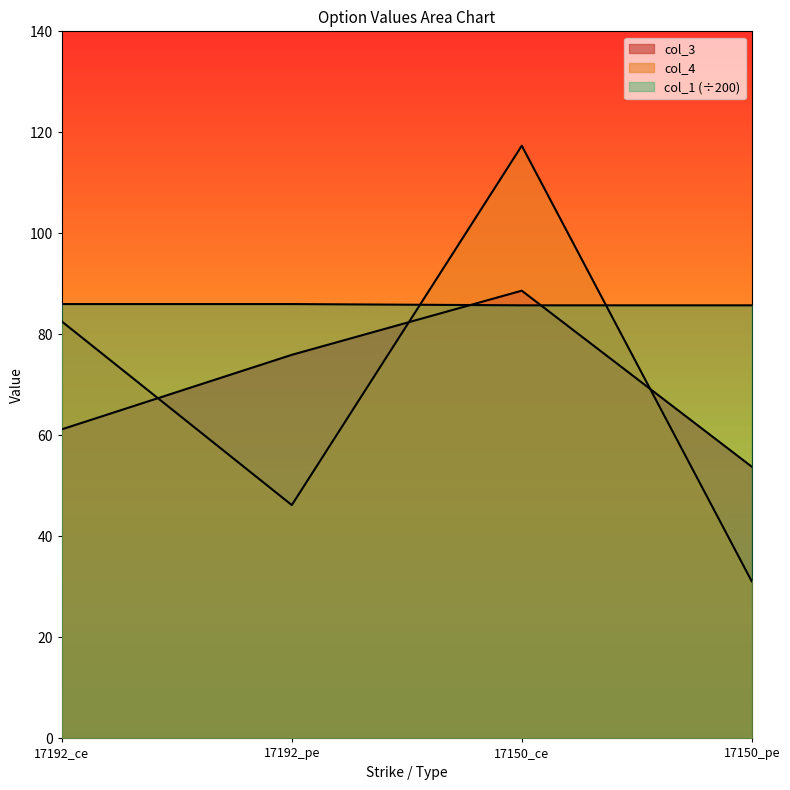

Reading left to right, transcribe all the data shown in this chart.

col_3: 17192_ce=61.2	17192_pe=76.0	17150_ce=88.7	17150_pe=53.8
col_4: 17192_ce=82.5	17192_pe=46.2	17150_ce=117.3	17150_pe=31.1
col_1: 17192_ce=86.0	17192_pe=86.0	17150_ce=85.8	17150_pe=85.8